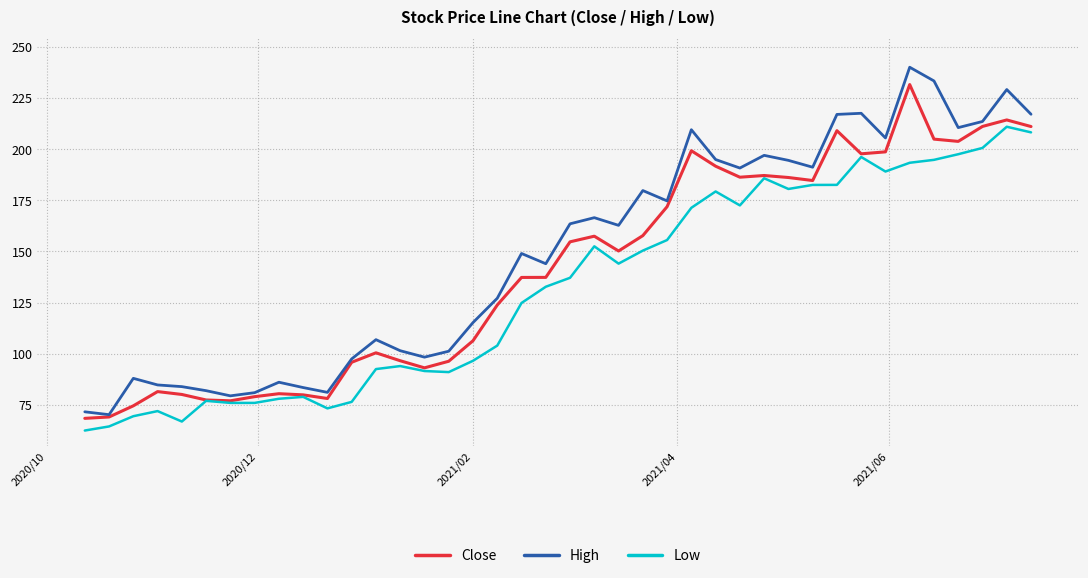

What is the difference between the maximum and second lowest values in the Close series?

162.4